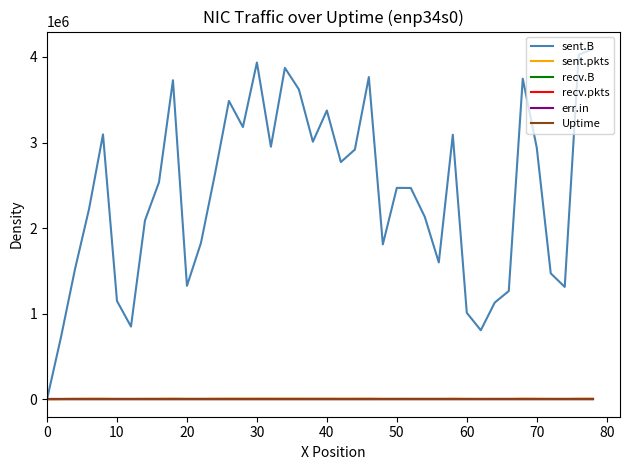

True or false: sent.pkts and err.in intersect in this chart.

False